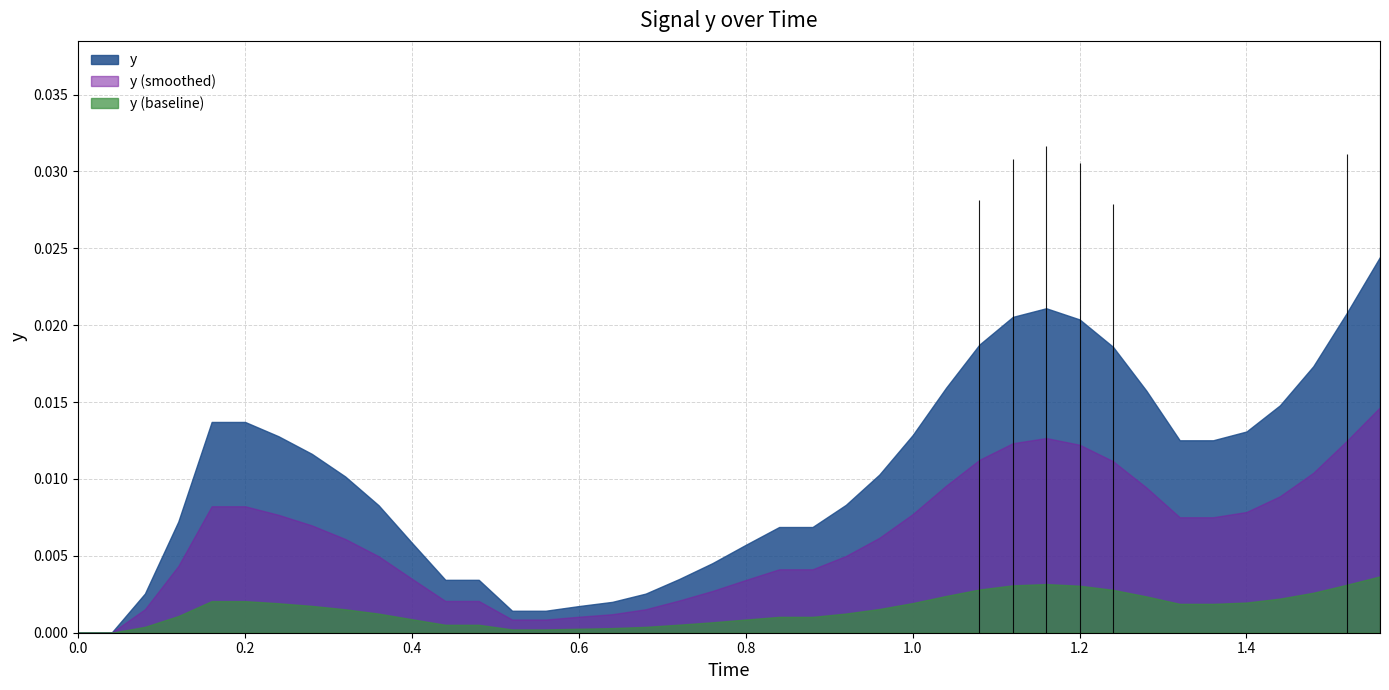

True or false: there are more than 0 points higher than both neighbors.

True